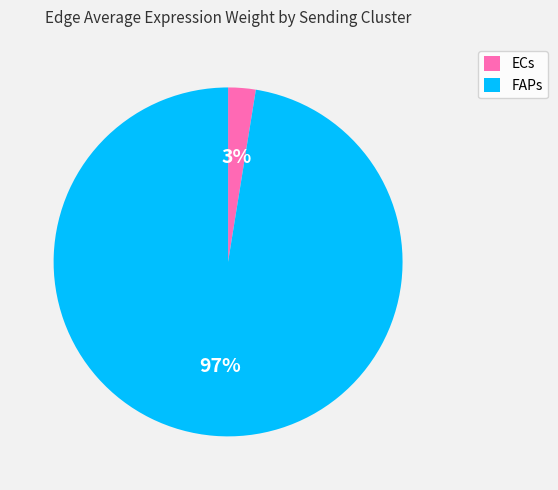

Is it true that FAPs is 97% of the pie?

True